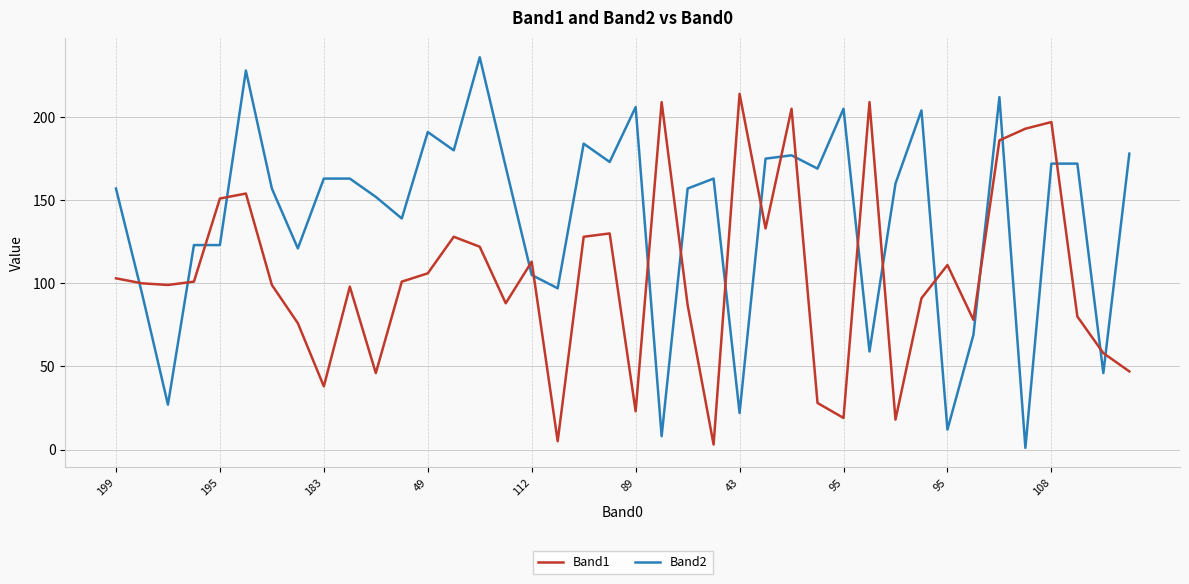

Which series has the largest total across all categories?

Band2